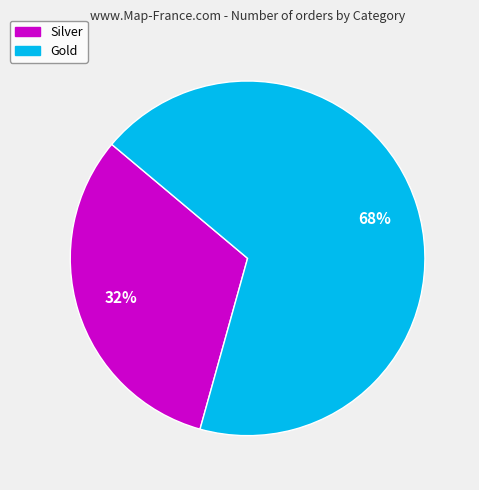

Approximately how many times larger is the value at Silver compared to Gold?

0.5